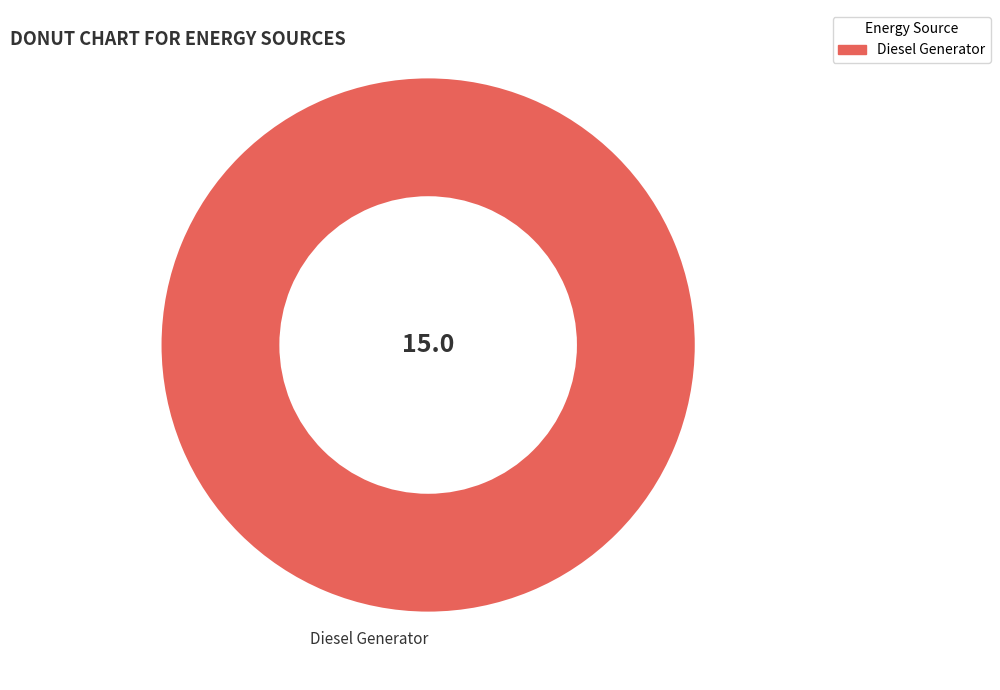

Rank the categories by value from highest to lowest.

Diesel Generator